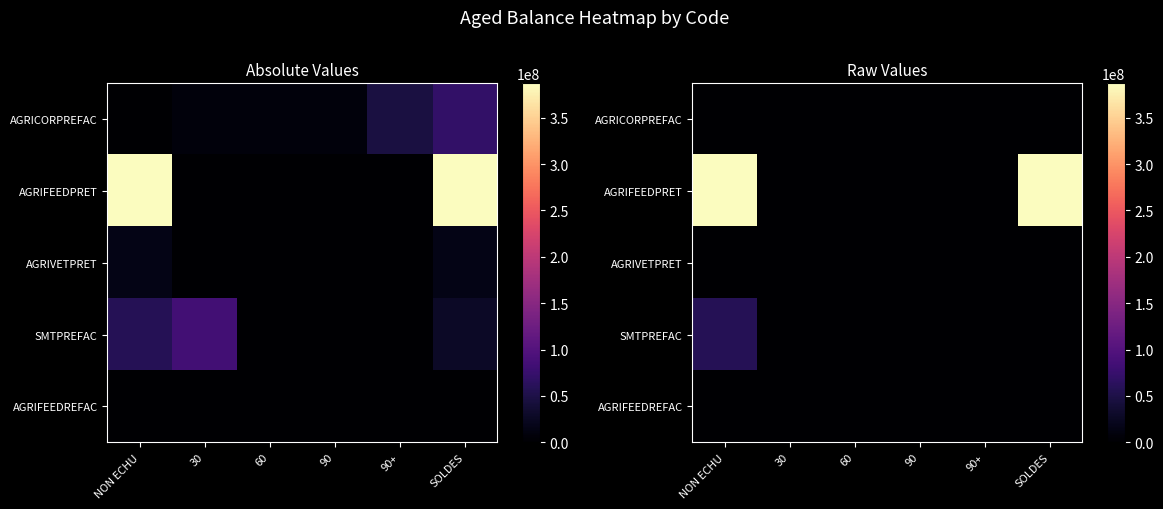

Which category has the lowest value in the SMTPREFAC series?

30